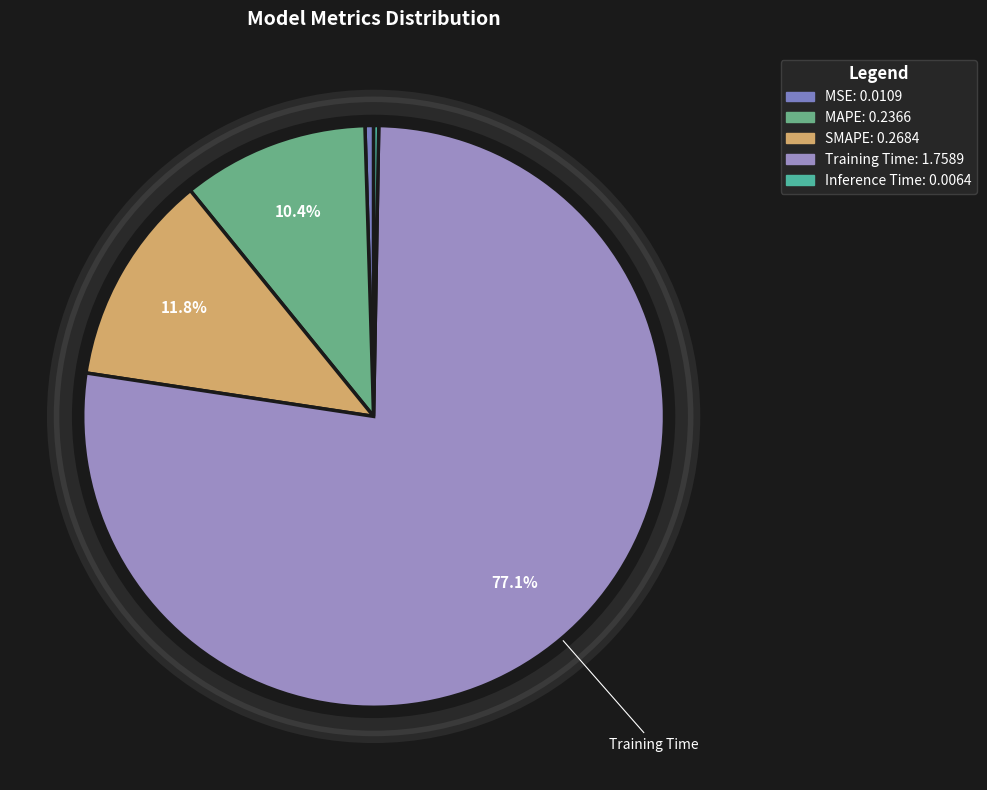

Does any single category account for the majority?

Yes